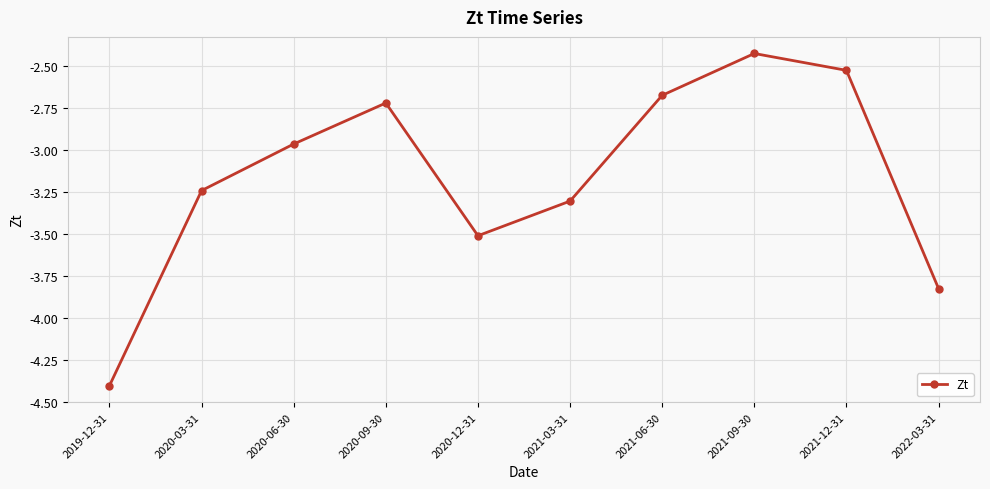

What position from the right is 2021-03-31?

5